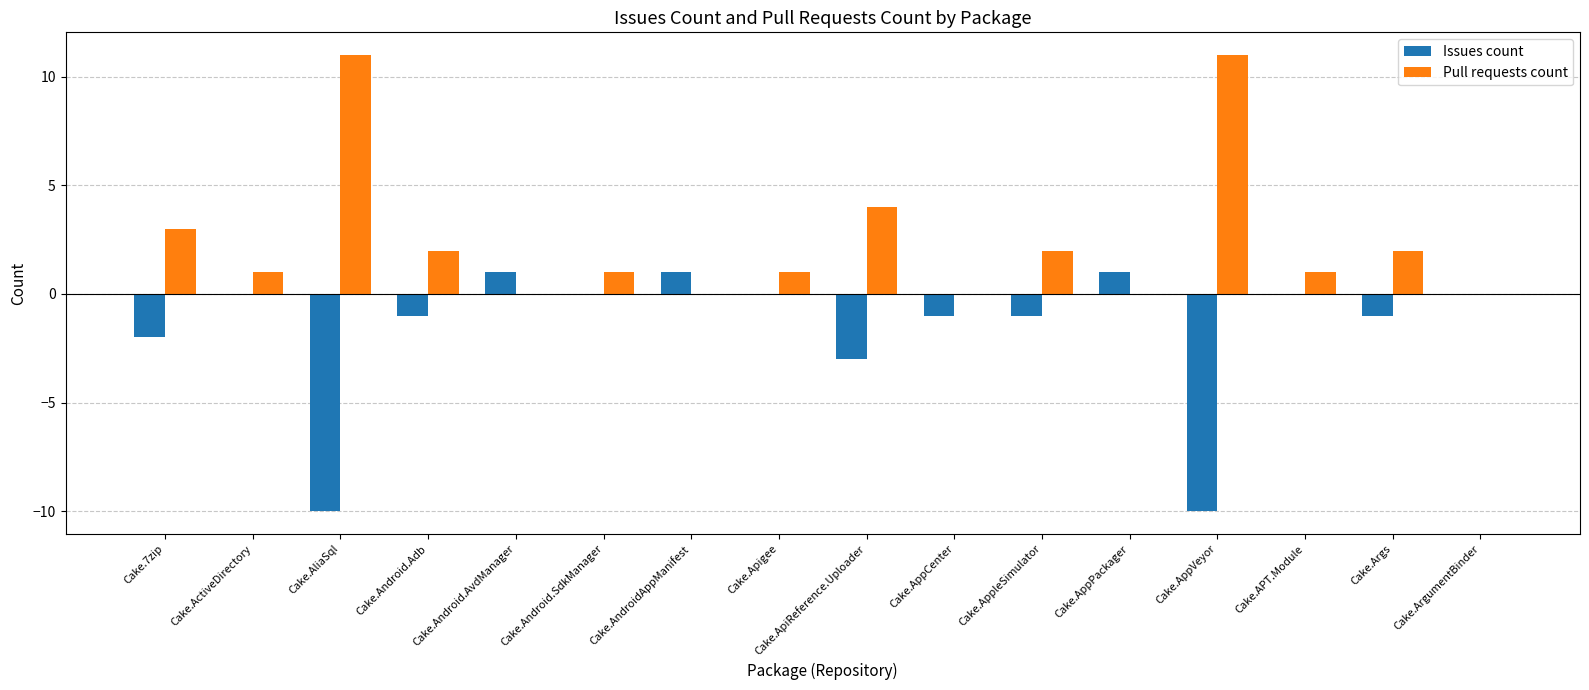

What is the difference between the Pull requests count values at Cake.Android.SdkManager and Cake.7zip?

2